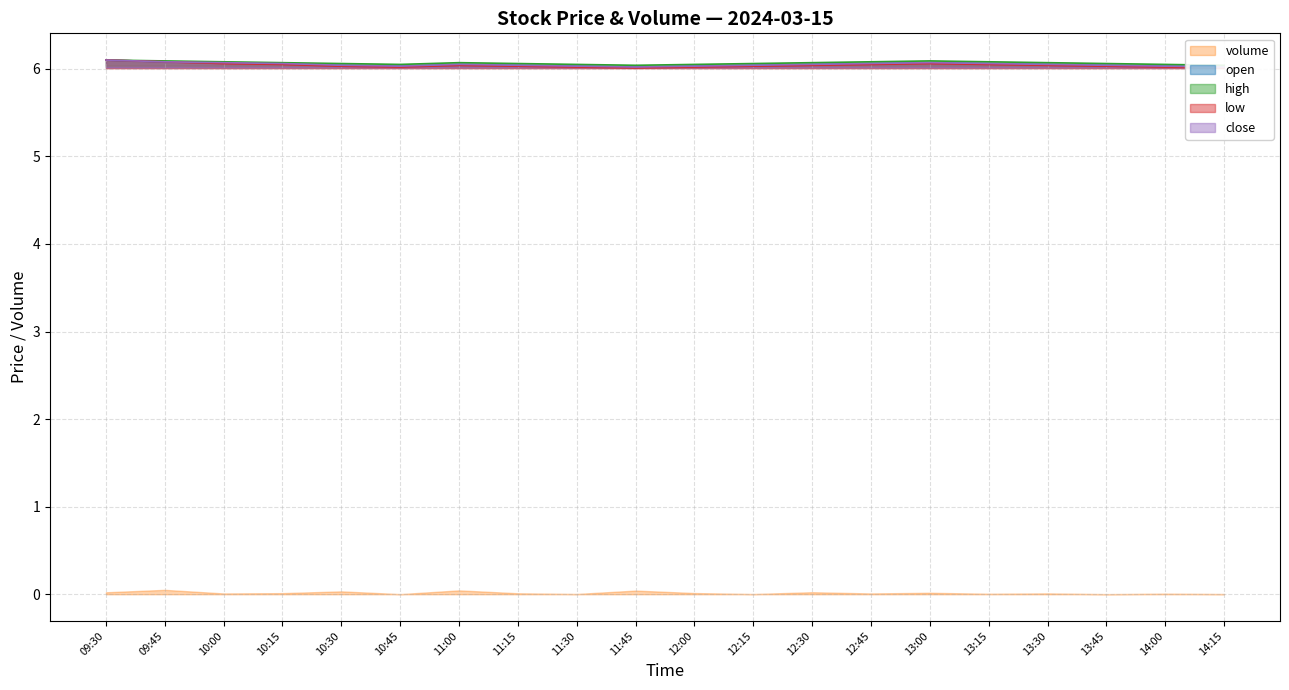

True or false: open and high cross at least once.

False